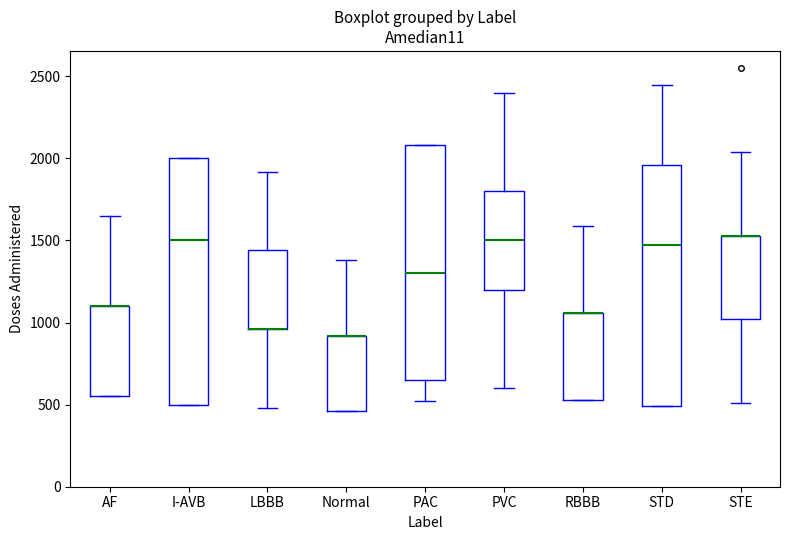

Reading left to right, read every box against the y-axis: the position of its median line, the range the box covers, and the ends of its whiskers. The values are not printed on the chart, so give them approximately, as read against the axis.

AF: median 1100 (drawn on the box's upper edge), box 550 to 1100, whiskers 550 to 1650
I-AVB: median 1500, box 500 to 2000, whiskers 500 to 2000
LBBB: median 950 (drawn on the box's lower edge), box 950 to 1450, whiskers 500 to 1900
Normal: median 900 (drawn on the box's upper edge), box 450 to 900, whiskers 450 to 1400
PAC: median 1300, box 650 to 2100, whiskers 500 to 2100
PVC: median 1500, box 1200 to 1800, whiskers 600 to 2400
RBBB: median 1050 (drawn on the box's upper edge), box 550 to 1050, whiskers 550 to 1600
STD: median 1450, box 500 to 1950, whiskers 500 to 2450
STE: median 1550 (drawn on the box's upper edge), box 1000 to 1550, whiskers 500 to 2050